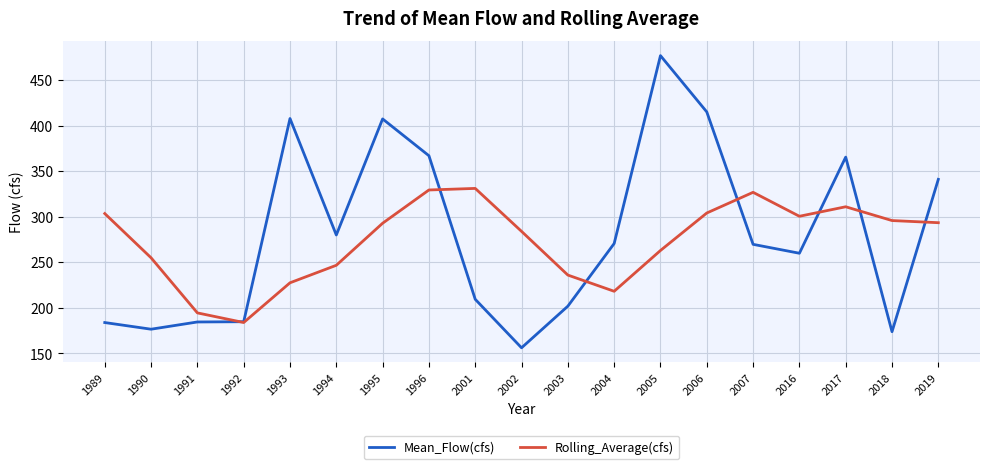

True or false: Mean_Flow(cfs) has a value of 476.9 at 2005.

True